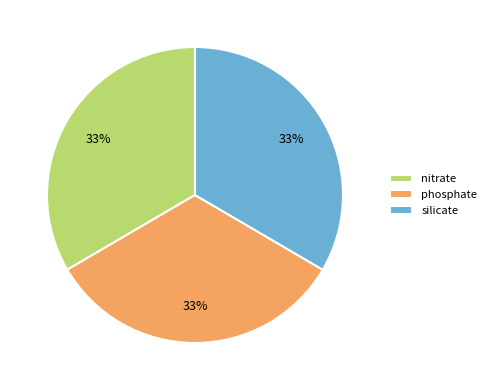

How many slices are in this pie chart?

3